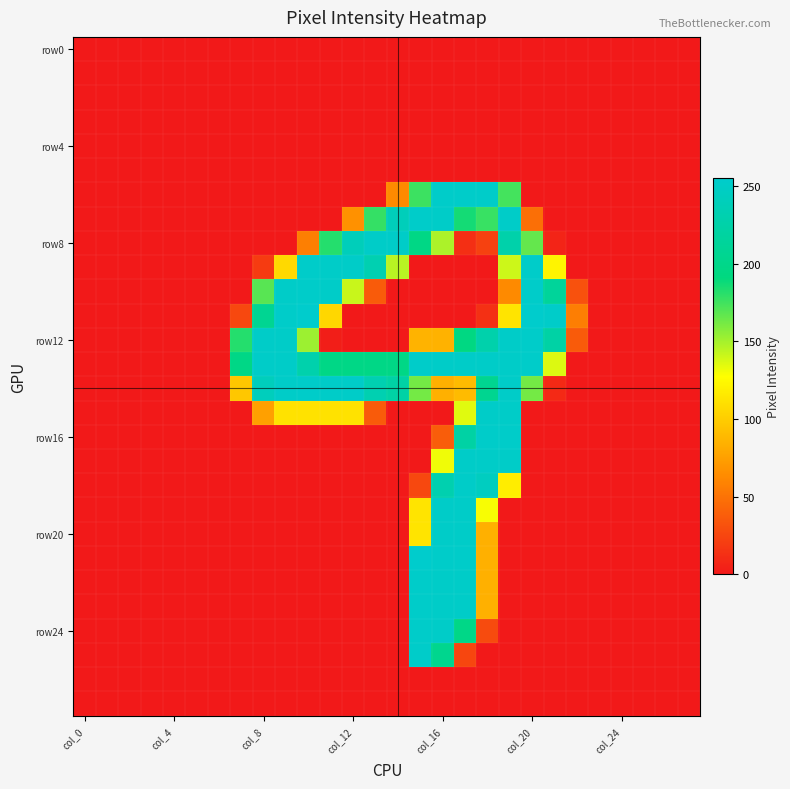

At which category is the sum across all series the highest?

17